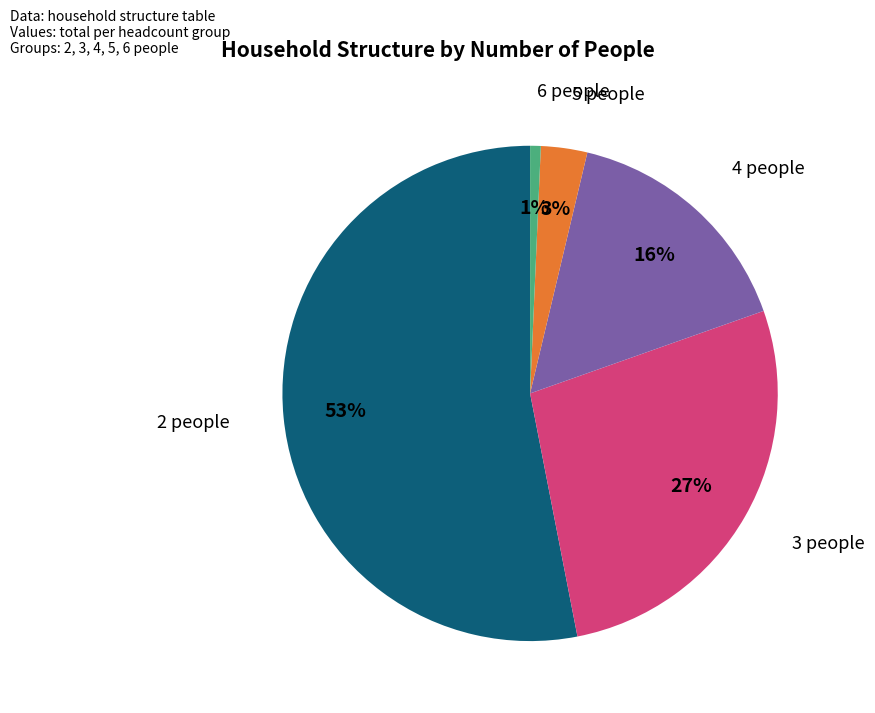

Count the number of slices in the pie.

5